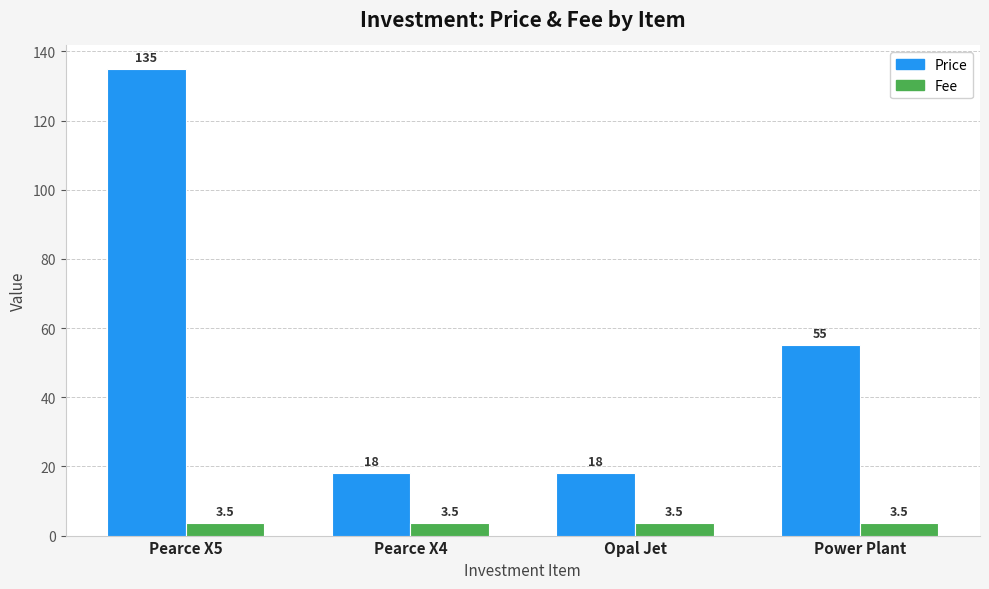

What is the difference between the maximum and minimum values in the Price series?

117.0